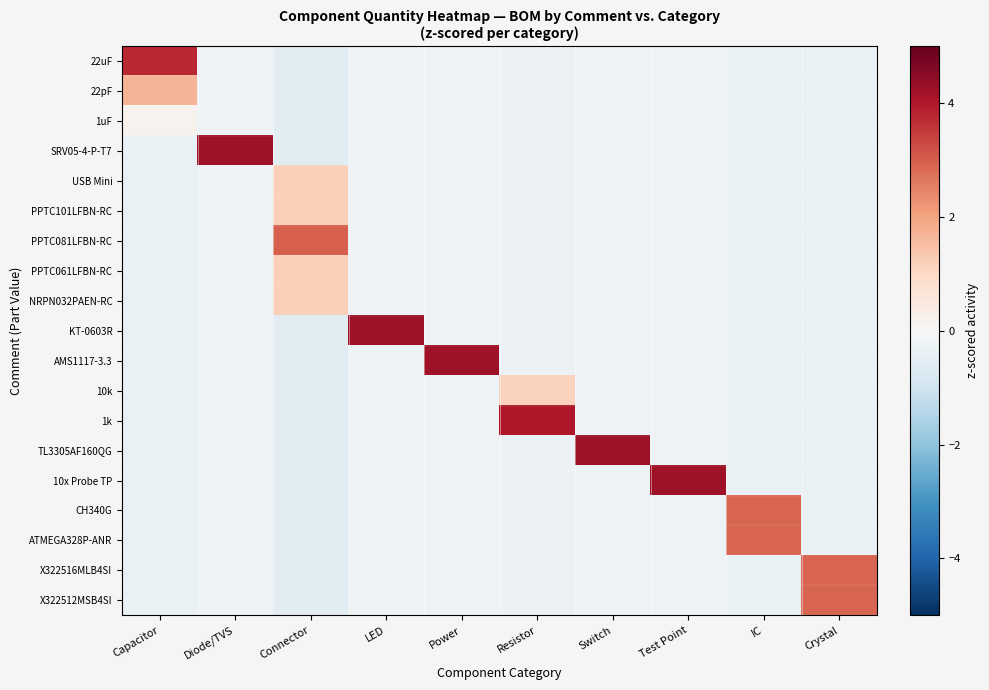

At how many categories does at least one series exceed 0?

10